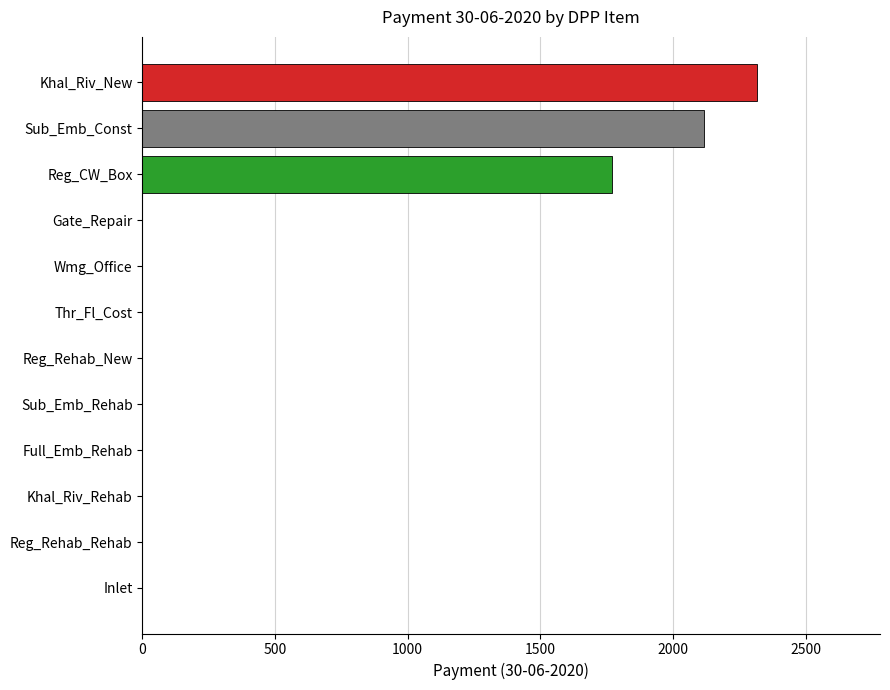

At which category does the chart reach its peak across all series?

Khal_Riv_New